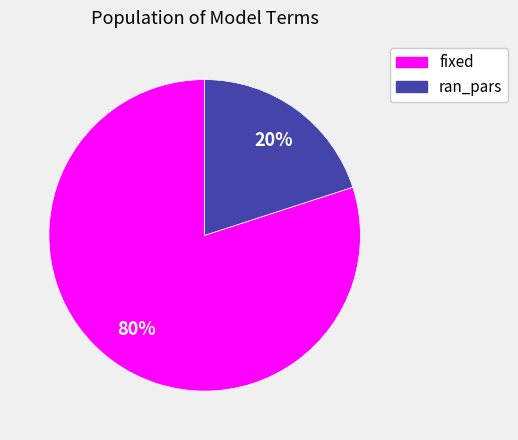

Rank the categories by value from lowest to highest.

ran_pars, fixed